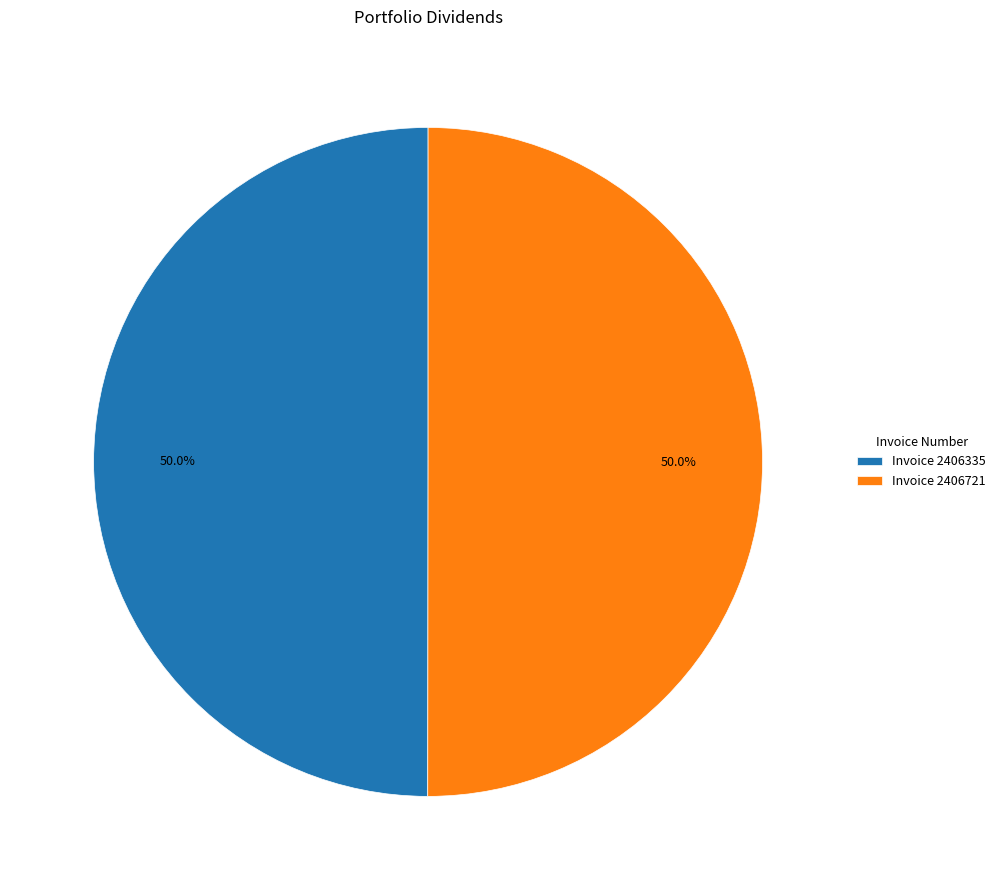

What is the ratio of the value at Invoice 2406335 to the value at Invoice 2406721?

1.0